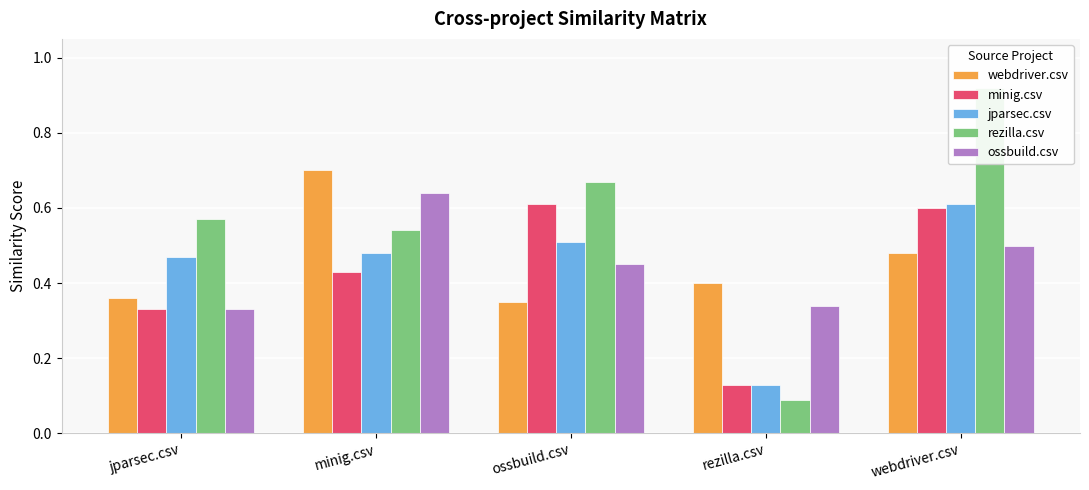

Between minig.csv and jparsec.csv, which is larger?

minig.csv